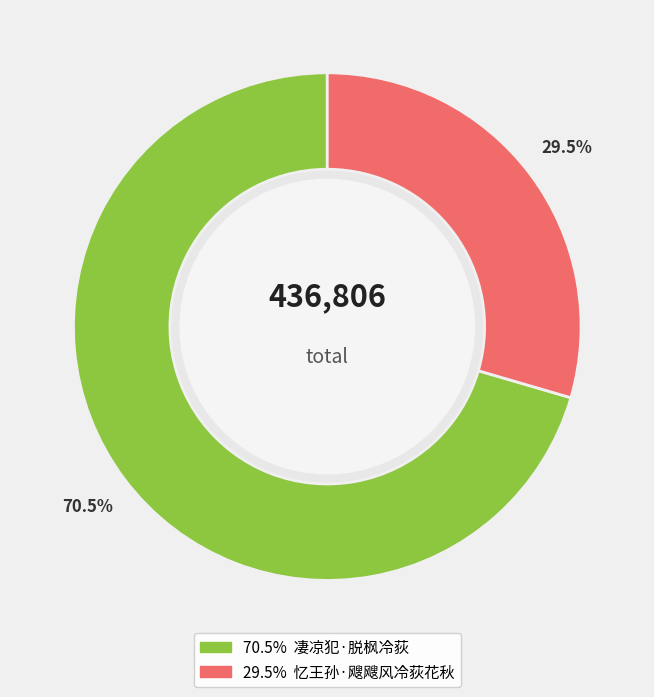

How many slices are in this pie chart?

2